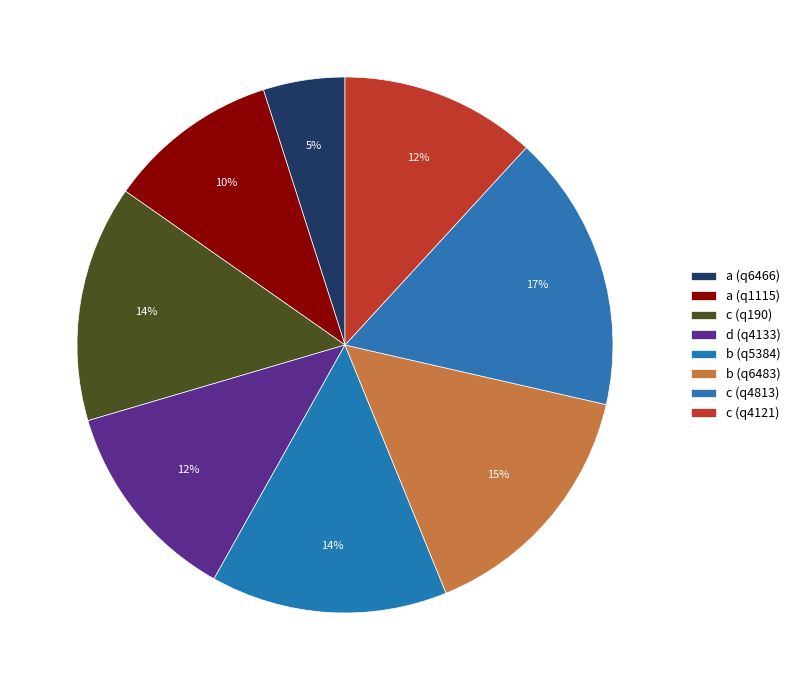

To the nearest percent, what is the difference between the a (q6466) and b (q5384) slice percentages?

9%